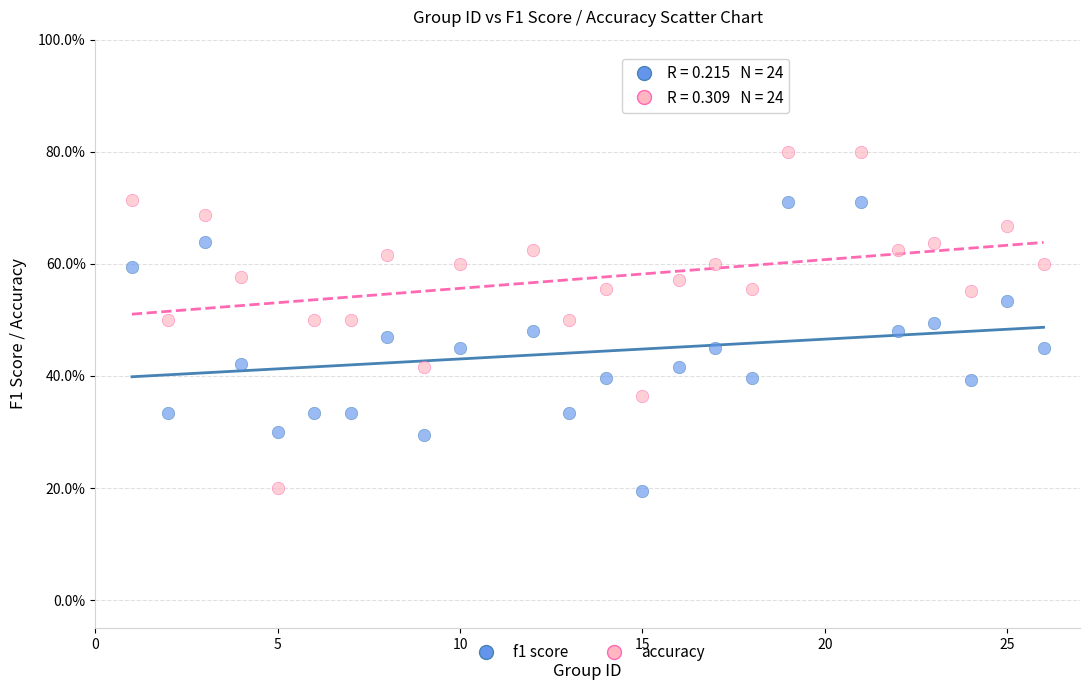

Which series contains the highest Y value?

accuracy